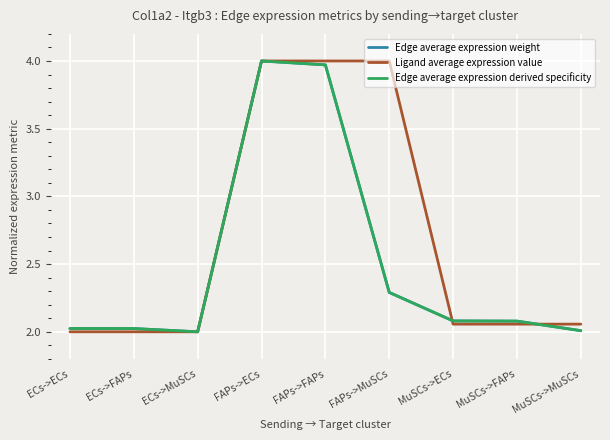

Between FAPs->ECs and MuSCs->ECs, which series saw the biggest shift?

Ligand average expression value